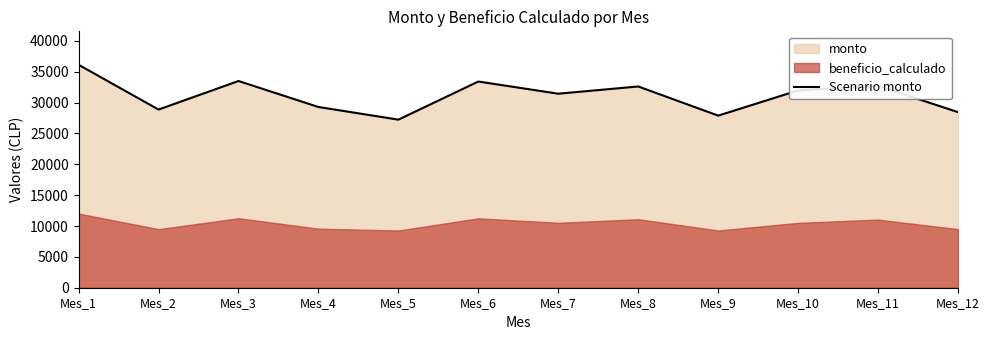

What is the difference between the values at Mes_10 and Mes_6?

1444.1